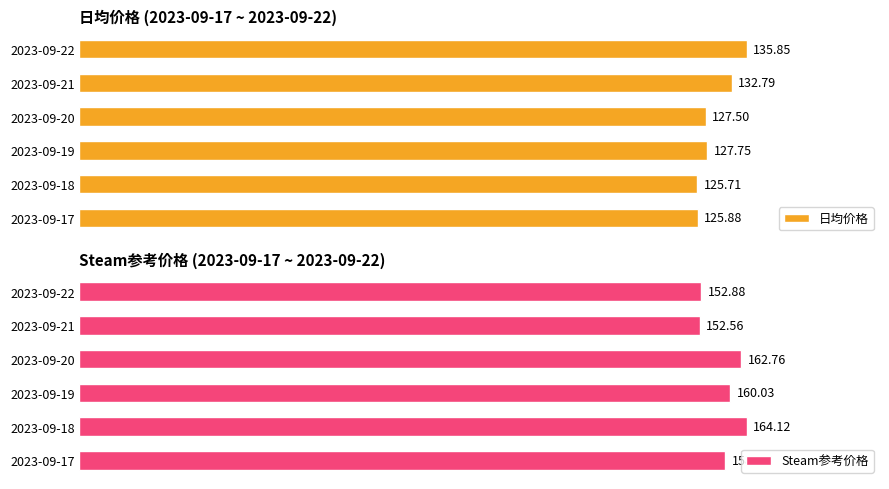

List the series in order of their overall mean, highest first.

Steam参考价格, 日均价格